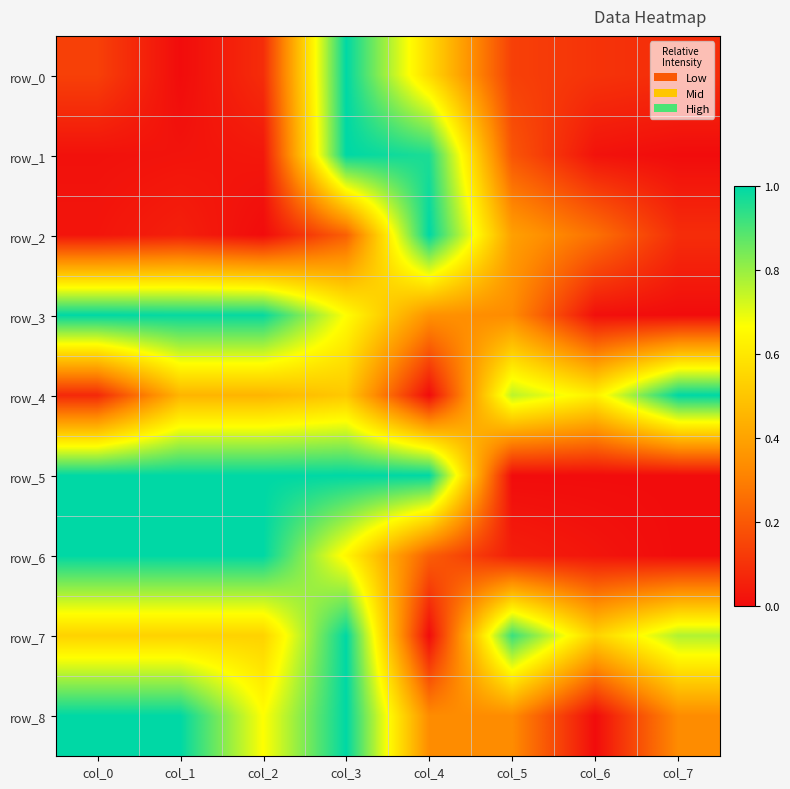

At which label does row_7 reach its peak?

col_3